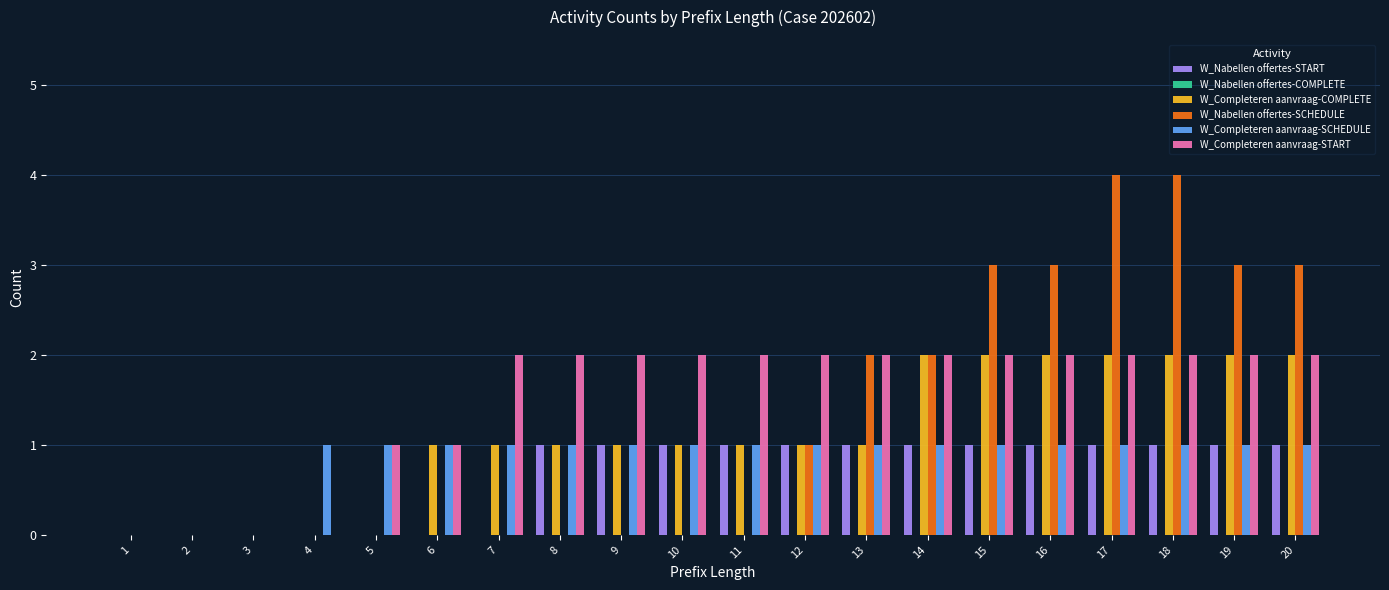

What is the difference between the W_Completeren aanvraag-START values at 13 and 1?

2